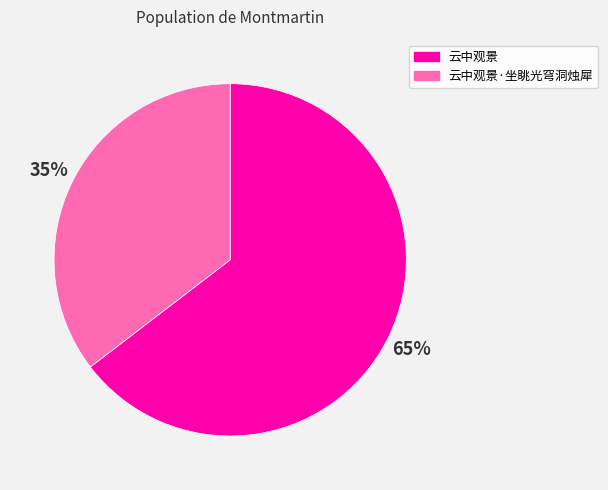

Which slice represents more than half of the pie?

云中观景